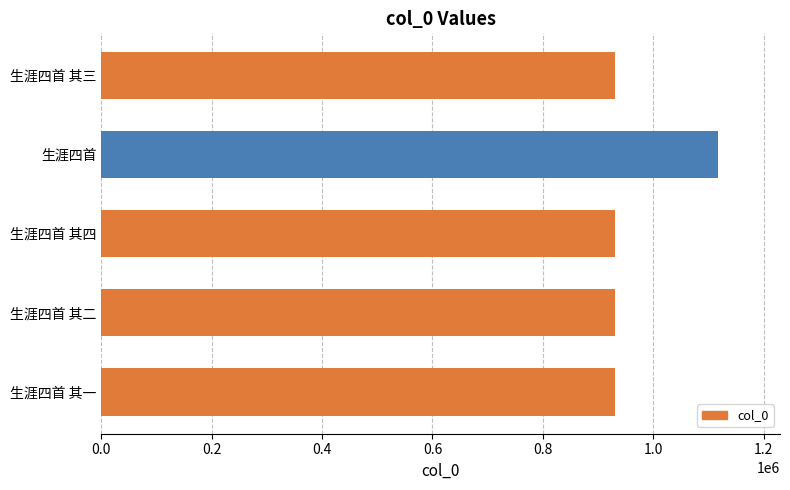

Is it true that the value at 生涯四首 is 1768793?

False